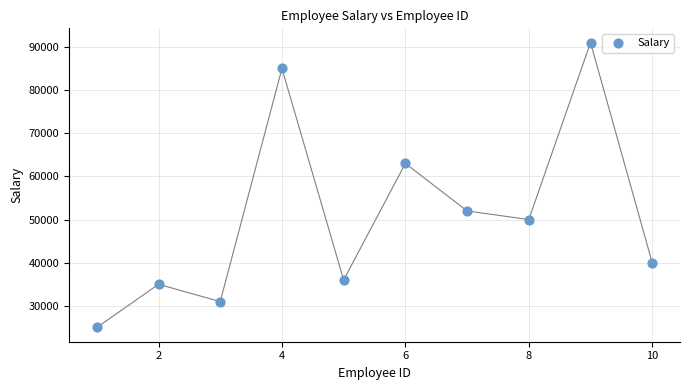

What Y value in the scatter plot is closest to 58000?

63000